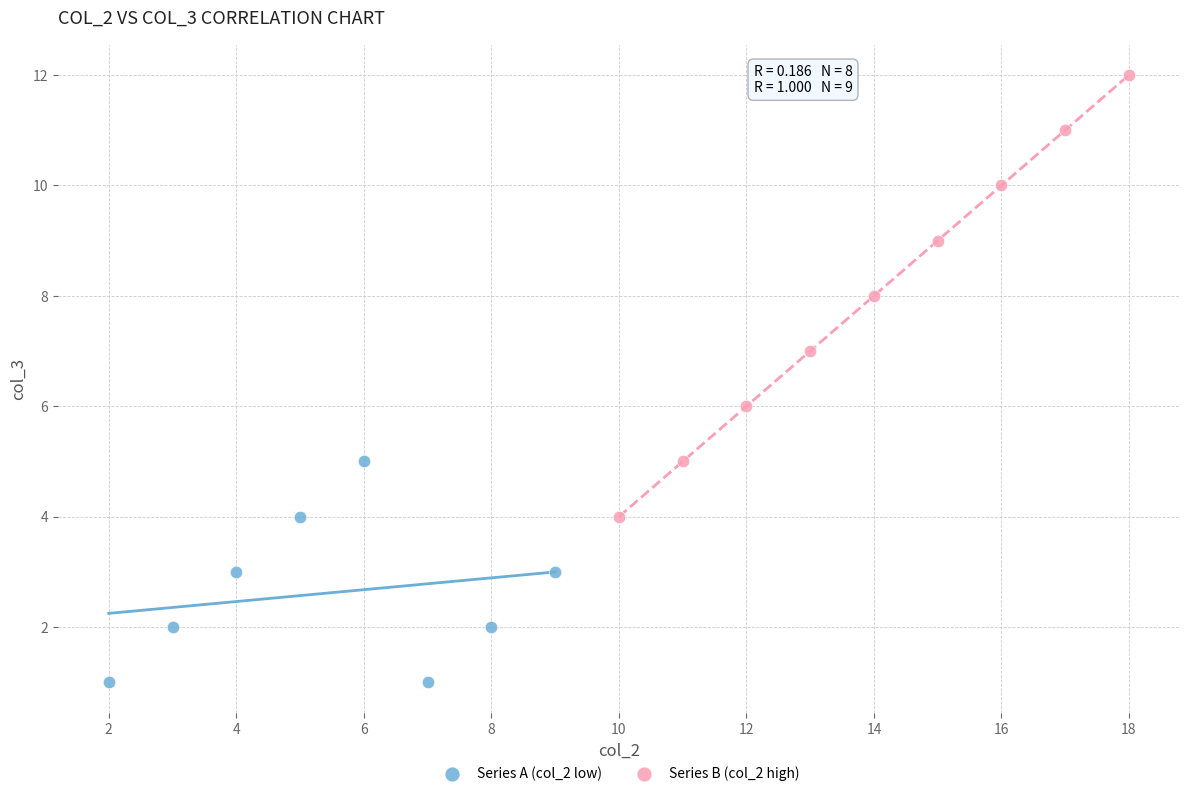

Which series has the largest Y range (max minus min)?

Series B (col_2 high)